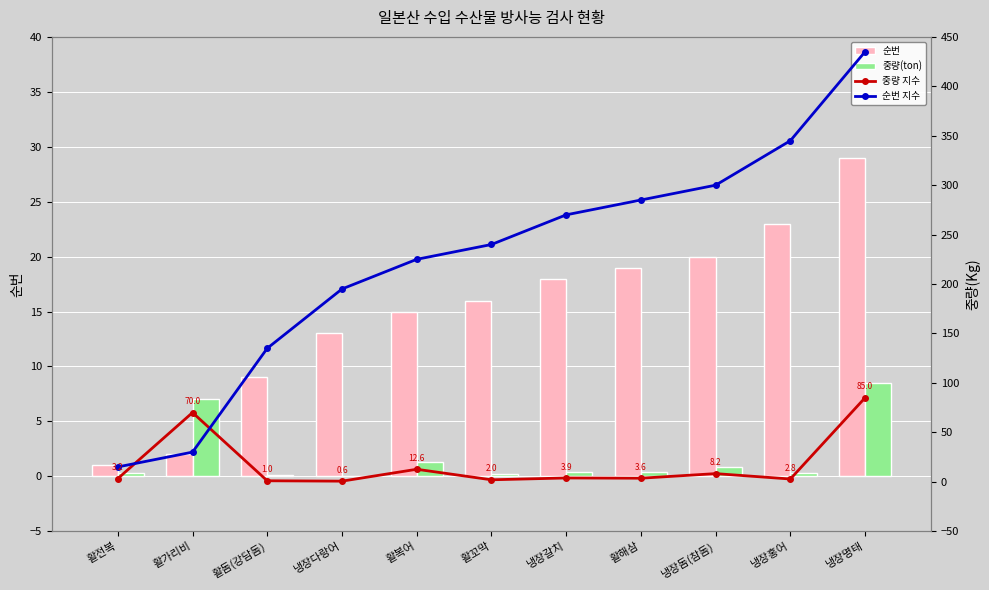

What are all the series names shown in the legend?

순번, 중량(ton), 중량 지수, 순번 지수